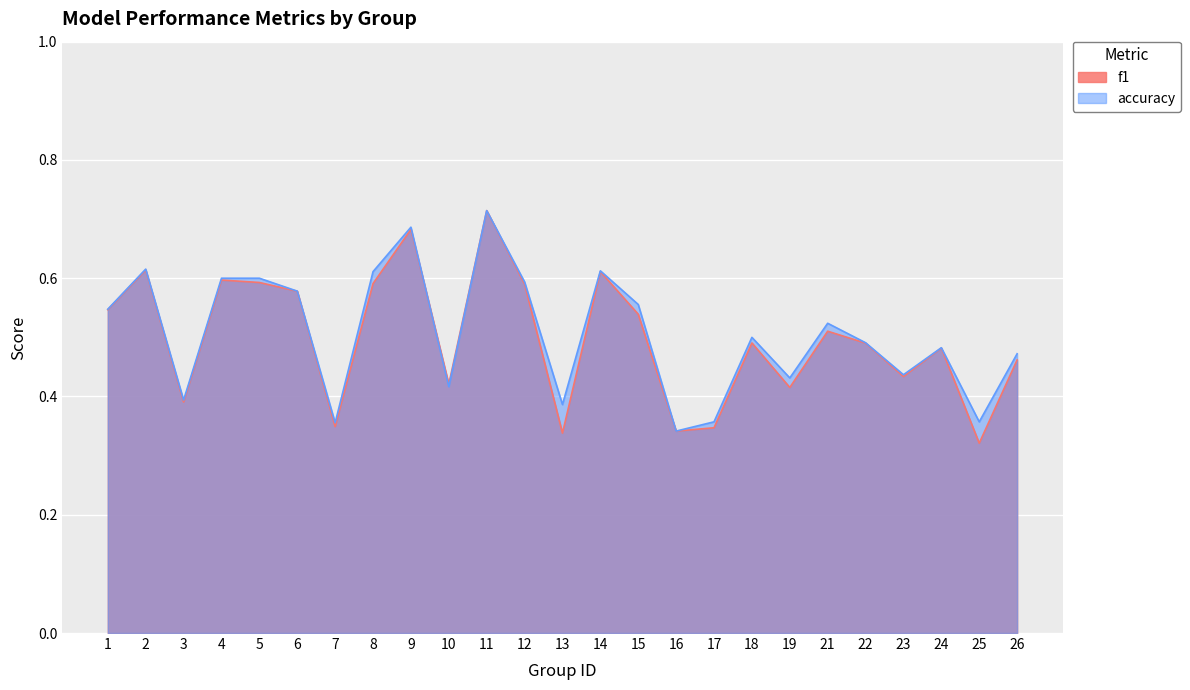

At which label is f1 closest to 0?

25